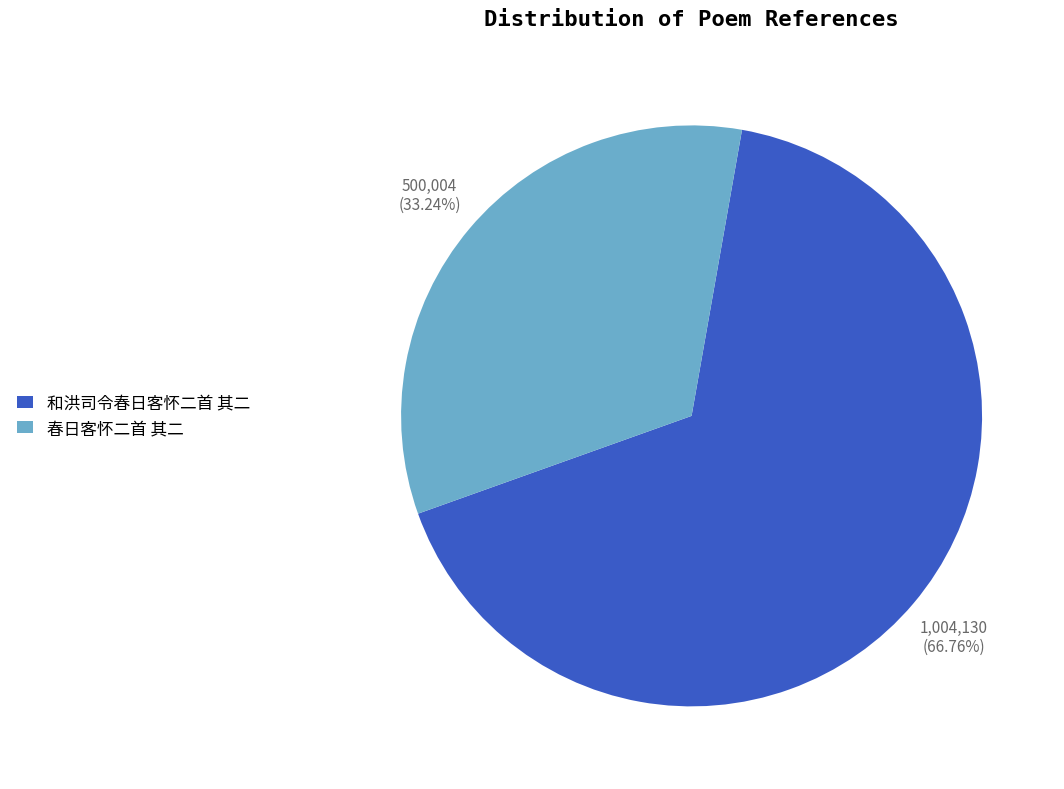

Is 和洪司令春日客怀二首 其二 the majority of the pie?

Yes